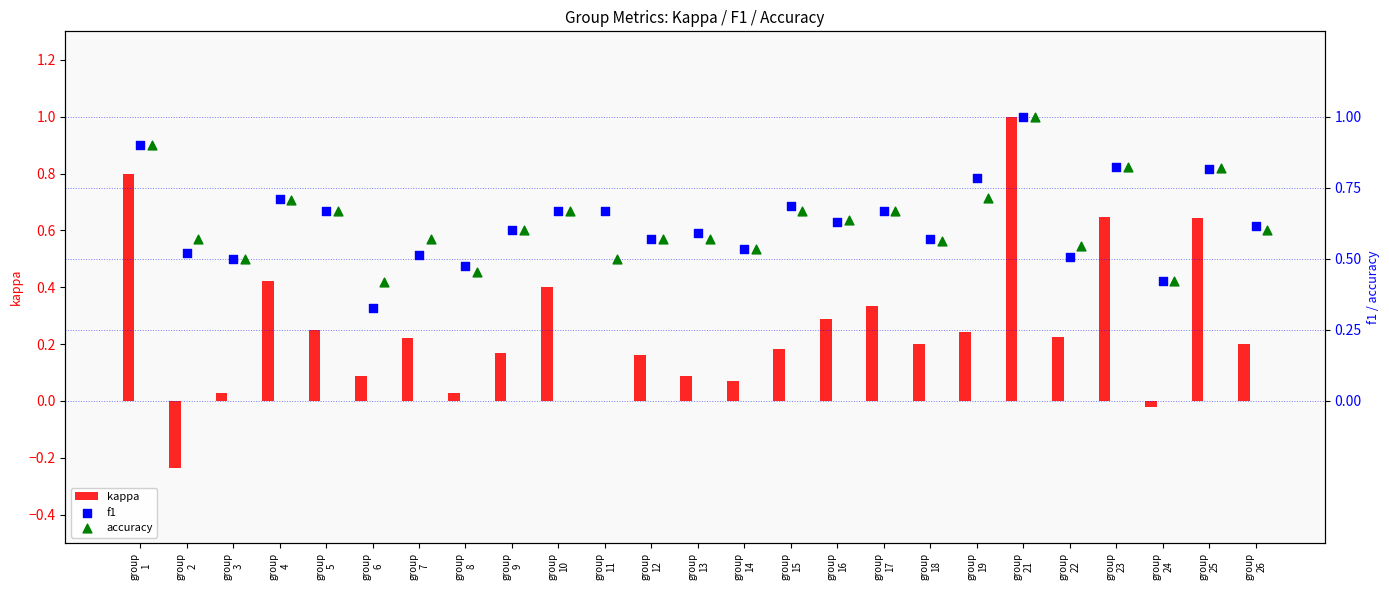

At how many categories does at least one series exceed 0?

25